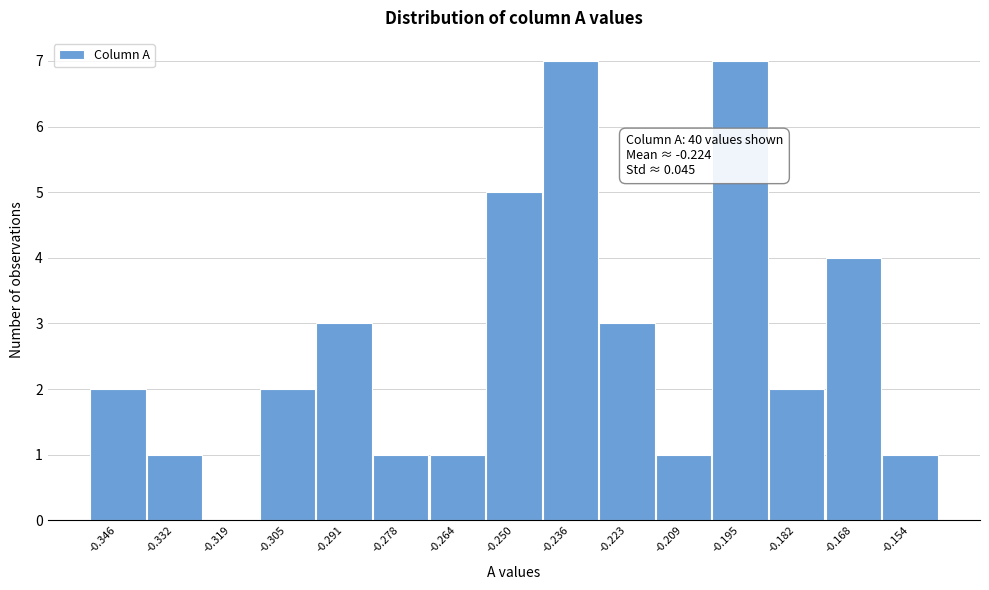

Reading right to left, what are all the values shown in this chart?

-0.154=1	-0.168=4	-0.182=2	-0.195=7	-0.209=1	-0.223=3	-0.236=7	-0.250=5	-0.264=1	-0.278=1	-0.291=3	-0.305=2	-0.319=0	-0.332=1	-0.346=2